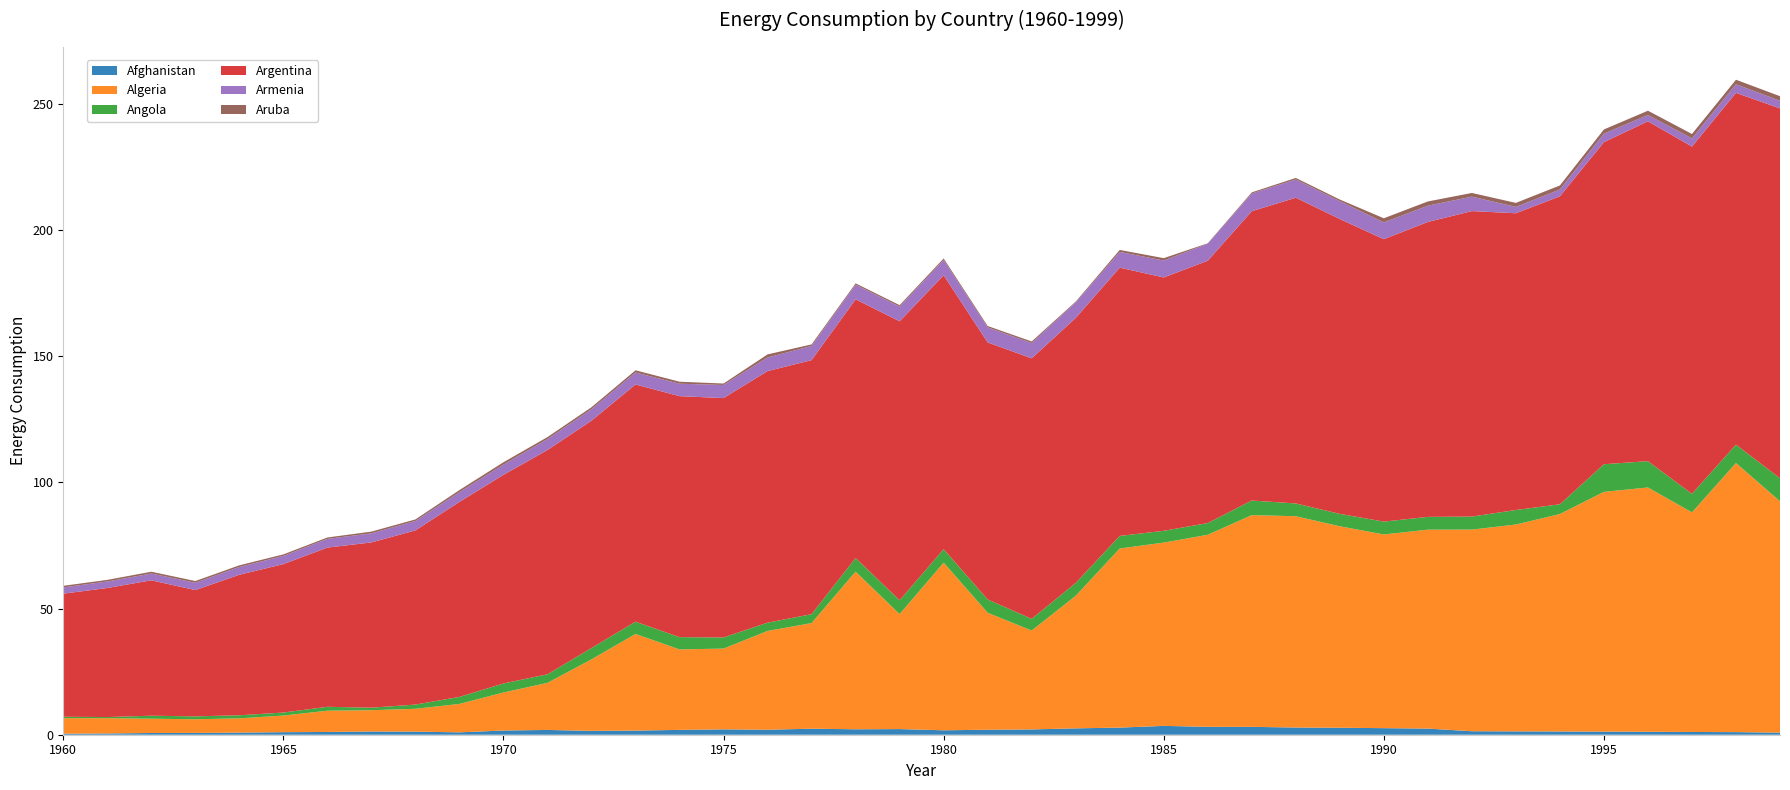

Reading left to right, transcribe all the data shown in this chart.

Afghanistan: 1960=0.4	1961=0.5	1962=0.7	1963=0.7	1964=0.8	1965=1.0	1966=1.1	1967=1.3	1968=1.2	1969=0.9	1970=1.7	1971=1.9	1972=1.5	1973=1.6	1974=1.9	1975=2.1	1976=2.0	1977=2.4	1978=2.2	1979=2.2	1980=1.8	1981=2.0	1982=2.1	1983=2.5	1984=2.8	1985=3.5	1986=3.1	1987=3.1	1988=2.9	1989=2.8	1990=2.6	1991=2.4	1992=1.4	1993=1.3	1994=1.3	1995=1.2	1996=1.2	1997=1.1	1998=1.0	1999=0.8
Algeria: 1960=6.2	1961=6.1	1962=5.7	1963=5.4	1964=5.6	1965=6.6	1966=8.4	1967=8.4	1968=9.1	1969=11.3	1970=15.1	1971=18.6	1972=28.3	1973=38.3	1974=31.9	1975=32.0	1976=39.1	1977=41.8	1978=62.5	1979=45.5	1980=66.4	1981=46.3	1982=39.2	1983=52.5	1984=70.9	1985=72.6	1986=76.1	1987=83.9	1988=83.7	1989=79.8	1990=76.7	1991=78.8	1992=79.9	1993=81.9	1994=86.1	1995=95.0	1996=96.8	1997=87.0	1998=106.6	1999=91.7
Angola: 1960=0.5	1961=0.5	1962=1.2	1963=1.1	1964=1.2	1965=1.2	1966=1.6	1967=1.0	1968=1.7	1969=2.8	1970=3.6	1971=3.4	1972=4.5	1973=4.9	1974=4.9	1975=4.4	1976=3.3	1977=3.5	1978=5.4	1979=5.5	1980=5.3	1981=5.3	1982=4.6	1983=5.1	1984=5.0	1985=4.7	1986=4.6	1987=5.8	1988=5.0	1989=4.9	1990=5.1	1991=5.1	1992=5.2	1993=5.7	1994=3.9	1995=10.9	1996=10.4	1997=7.3	1998=7.3	1999=9.1
Argentina: 1960=48.8	1961=51.1	1962=53.6	1963=50.0	1964=55.7	1965=58.8	1966=63.1	1967=65.5	1968=69.0	1969=77.2	1970=82.6	1971=88.8	1972=90.1	1973=94.0	1974=95.5	1975=94.8	1976=99.7	1977=100.7	1978=102.5	1979=110.5	1980=108.5	1981=101.8	1982=103.2	1983=105.0	1984=106.3	1985=100.4	1986=103.9	1987=114.6	1988=121.1	1989=116.8	1990=111.9	1991=116.8	1992=121.0	1993=117.6	1994=122.0	1995=127.6	1996=134.6	1997=137.6	1998=139.4	1999=146.5
Armenia: 1960=2.5	1961=2.6	1962=2.7	1963=2.9	1964=3.1	1965=3.3	1966=3.4	1967=3.6	1968=3.7	1969=3.9	1970=4.1	1971=4.3	1972=4.5	1973=4.7	1974=4.9	1975=5.2	1976=5.4	1977=5.6	1978=5.8	1979=5.8	1980=6.1	1981=5.9	1982=6.1	1983=6.2	1984=6.2	1985=6.7	1986=6.7	1987=7.0	1988=7.2	1989=7.1	1990=6.6	1991=6.4	1992=5.7	1993=2.5	1994=2.7	1995=3.4	1996=2.5	1997=3.2	1998=3.4	1999=3.0
Aruba: 1960=0.6	1961=0.6	1962=0.7	1963=0.7	1964=0.7	1965=0.6	1966=0.6	1967=0.7	1968=0.6	1969=0.8	1970=0.9	1971=0.8	1972=0.8	1973=0.9	1974=0.8	1975=0.6	1976=1.2	1977=0.6	1978=0.5	1979=0.6	1980=0.6	1981=0.6	1982=0.6	1983=0.3	1984=0.8	1985=0.9	1986=0.2	1987=0.4	1988=0.6	1989=0.6	1990=1.6	1991=1.7	1992=1.5	1993=1.6	1994=1.6	1995=1.7	1996=1.7	1997=1.7	1998=1.8	1999=1.8